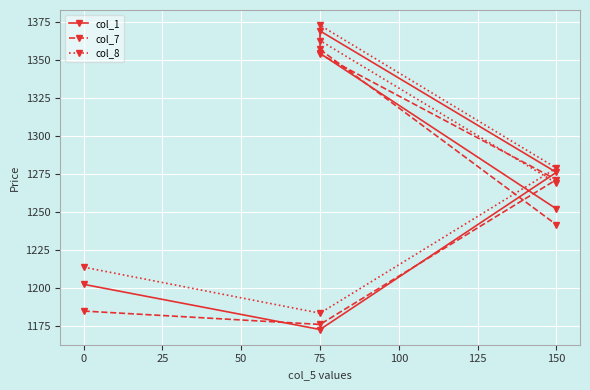

What is the difference between the second highest and second lowest values in the col_1 series?

152.1